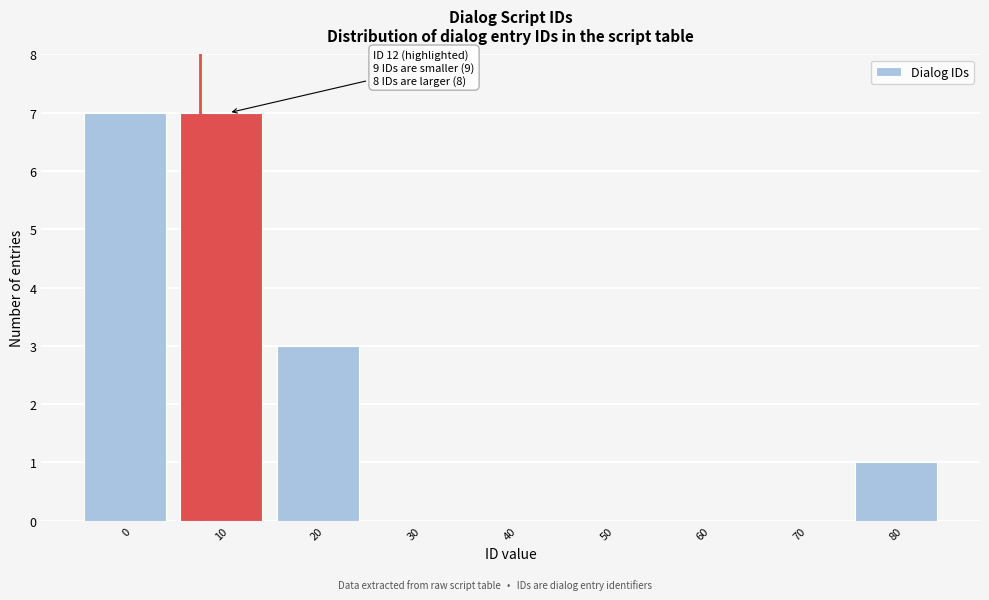

Reading left to right, transcribe all the data shown in this chart.

0=7	10=7	20=3	30=0	40=0	50=0	60=0	70=0	80=1